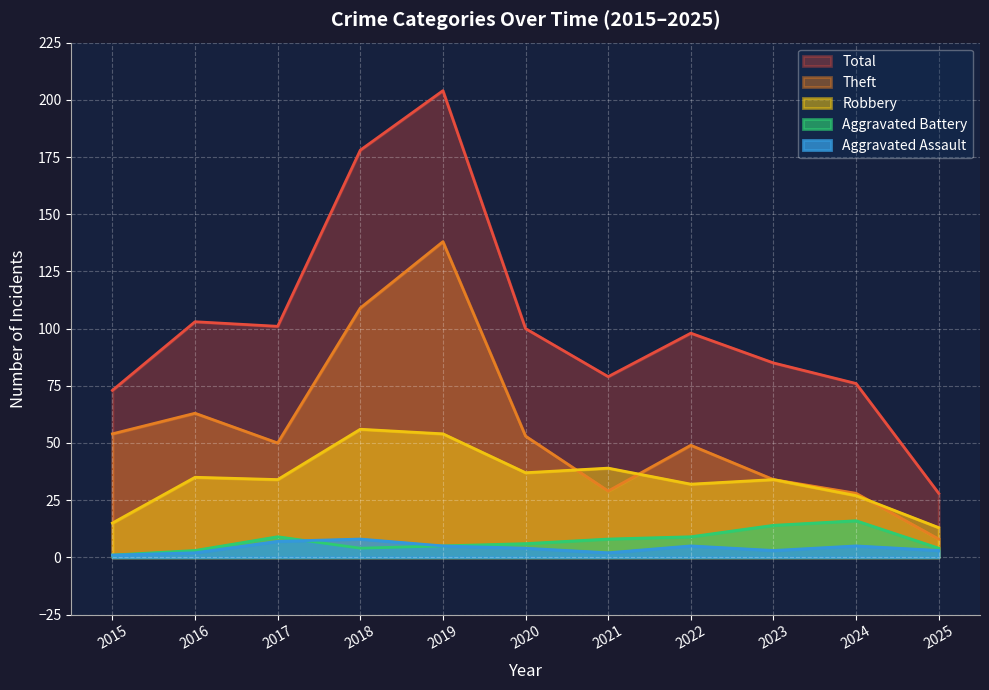

What are all the series names shown in the legend?

Total, Theft, Robbery, Aggravated Battery, Aggravated Assault